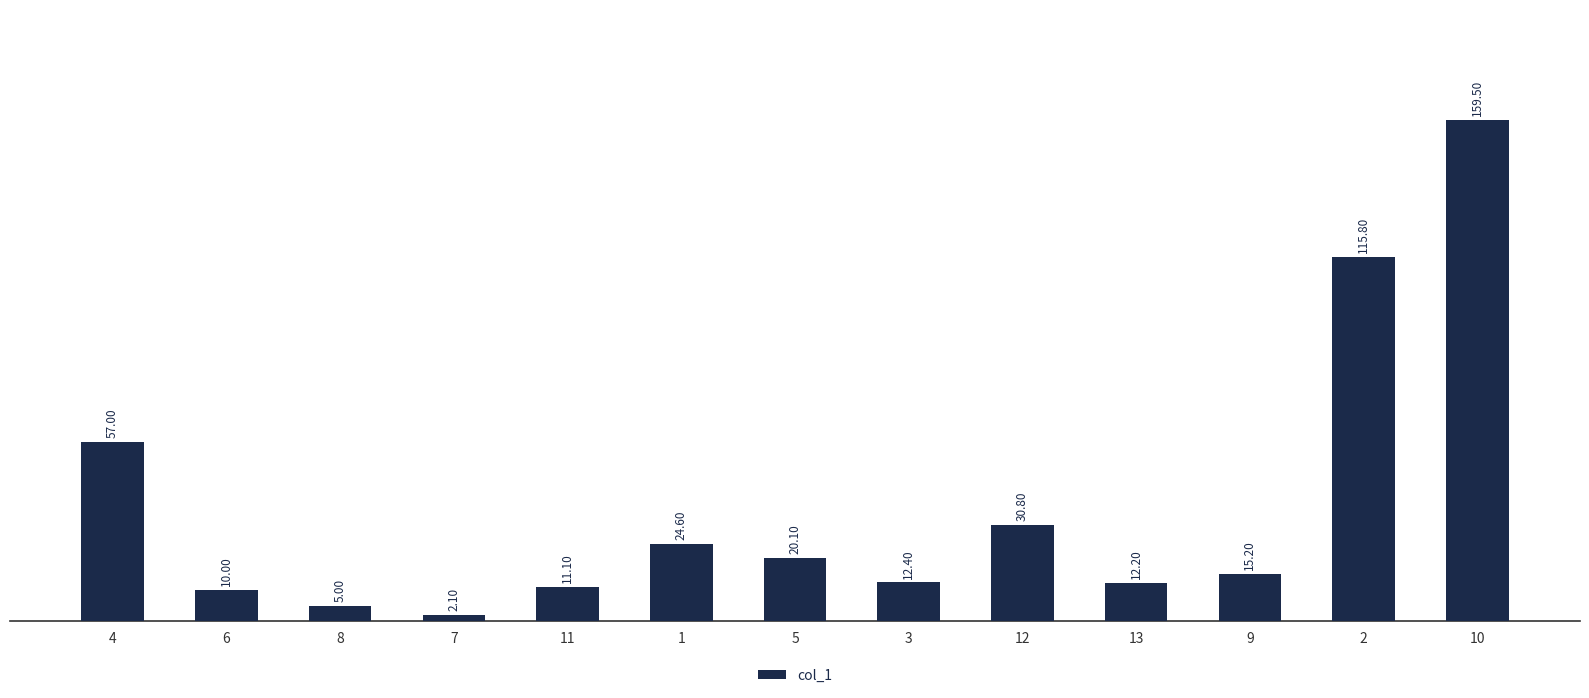

What is the difference between the values at 4 and 7?

54.9